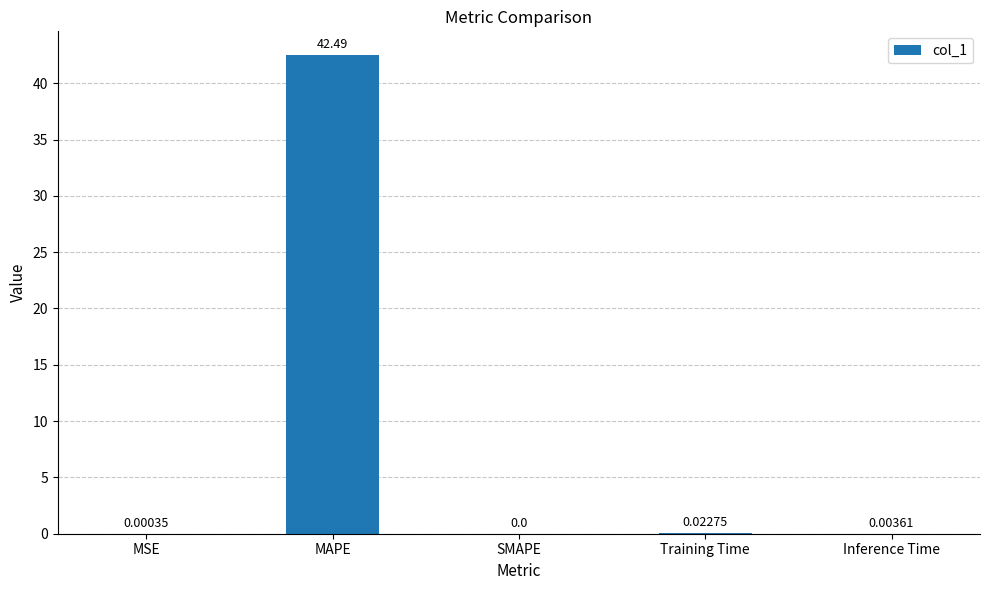

Where is the data nearest to the value 21?

Training Time